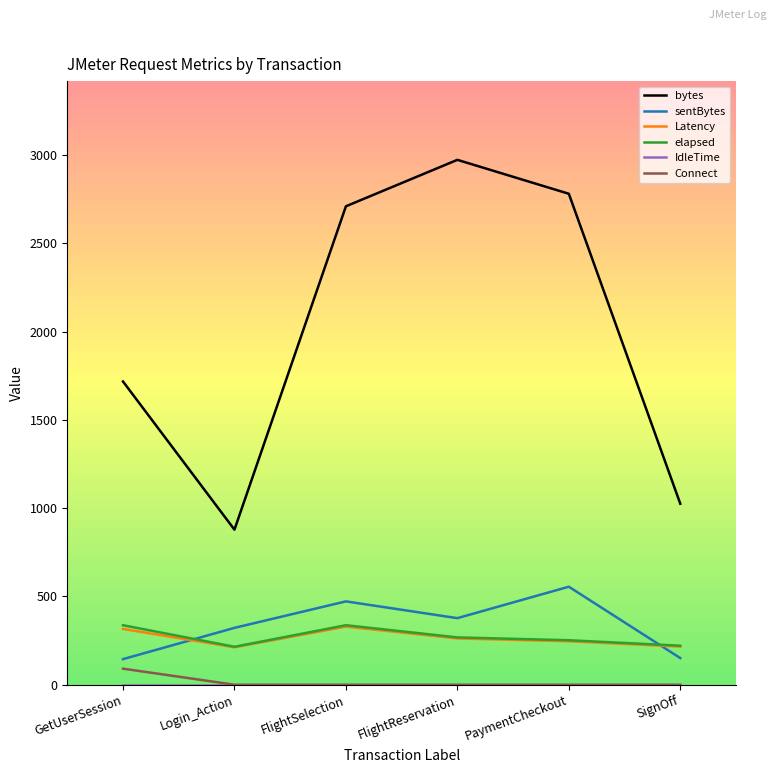

Which category has the highest value in the Connect series?

GetUserSession